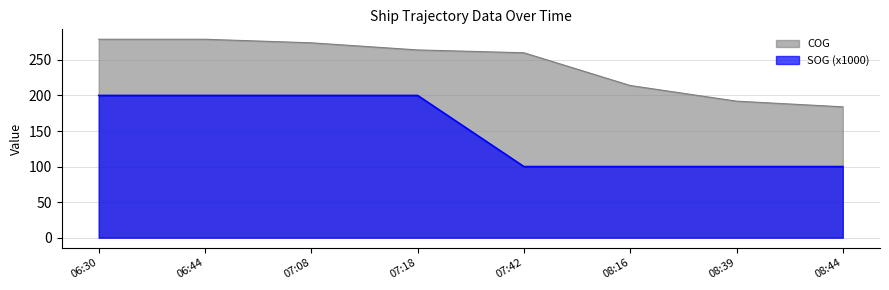

True or false: COG has a value of 71 at 06:44.

False